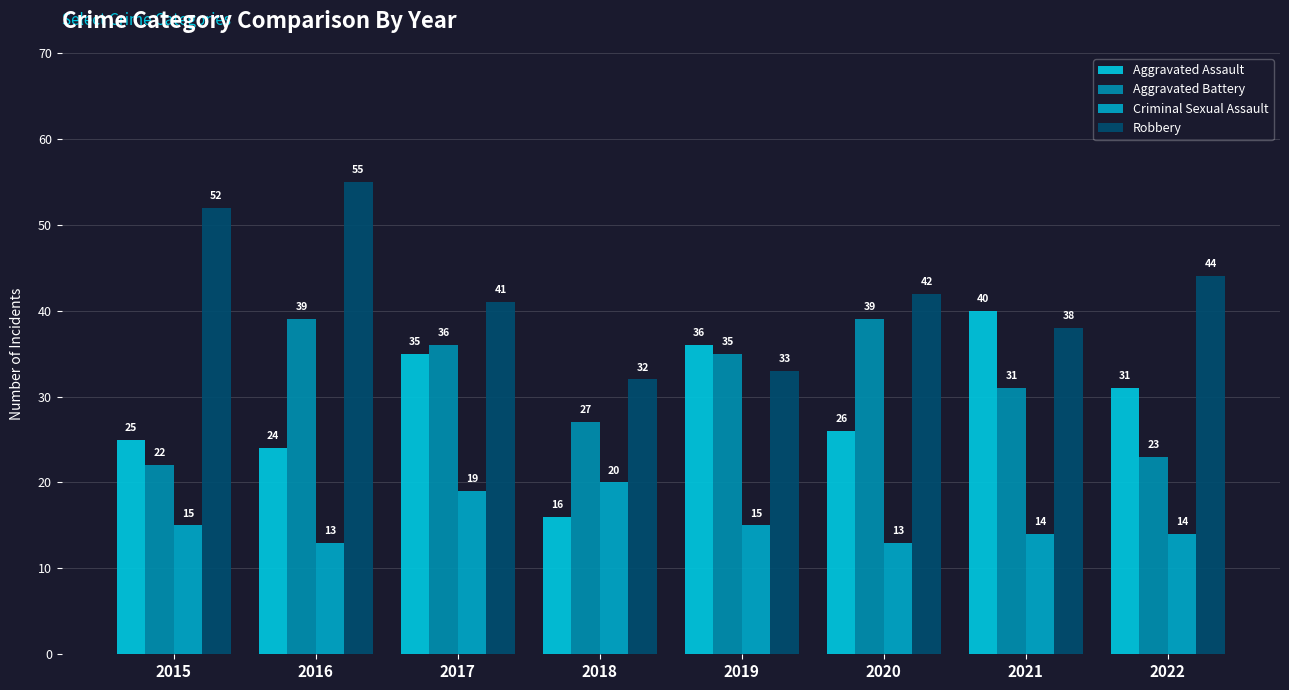

Where is Robbery nearest to the value 43?

2020